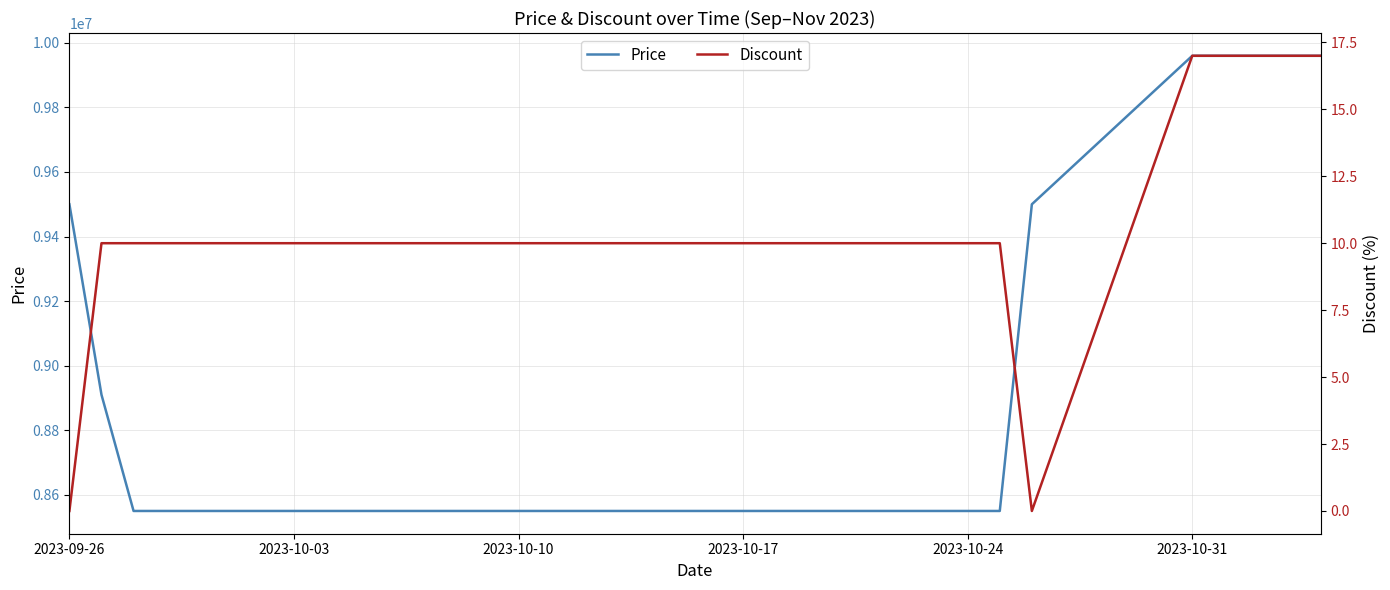

Reading left to right, transcribe all the data shown in this chart.

Price: 9500000	8910000	8550000	8550000	8550000	8550000	8550000	8550000	8550000	8550000	9500000	9960000	9960000	9960000
Discount: 0	10	10	10	10	10	10	10	10	10	0	17	17	17